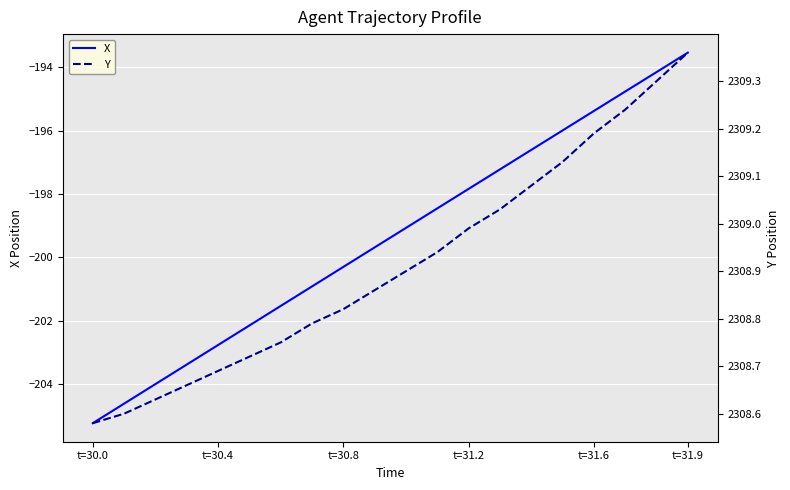

The value of X at t=30.8 is -302.5. True or false?

False